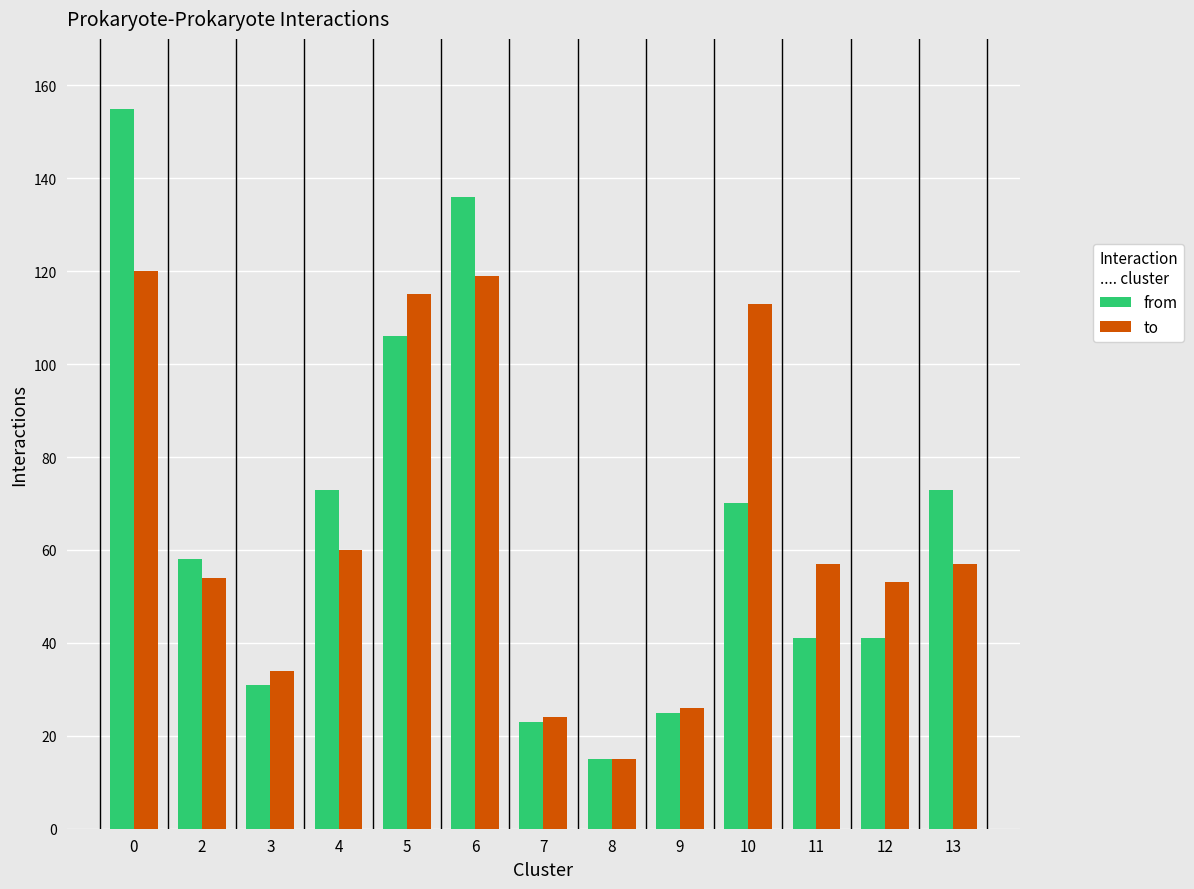

What is the total value across all series at 7?

47